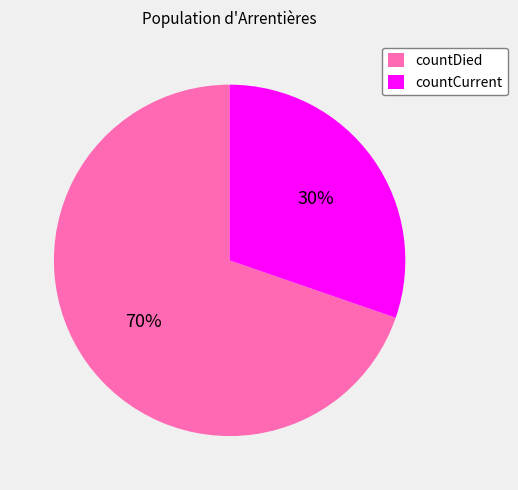

What is the majority slice?

countDied